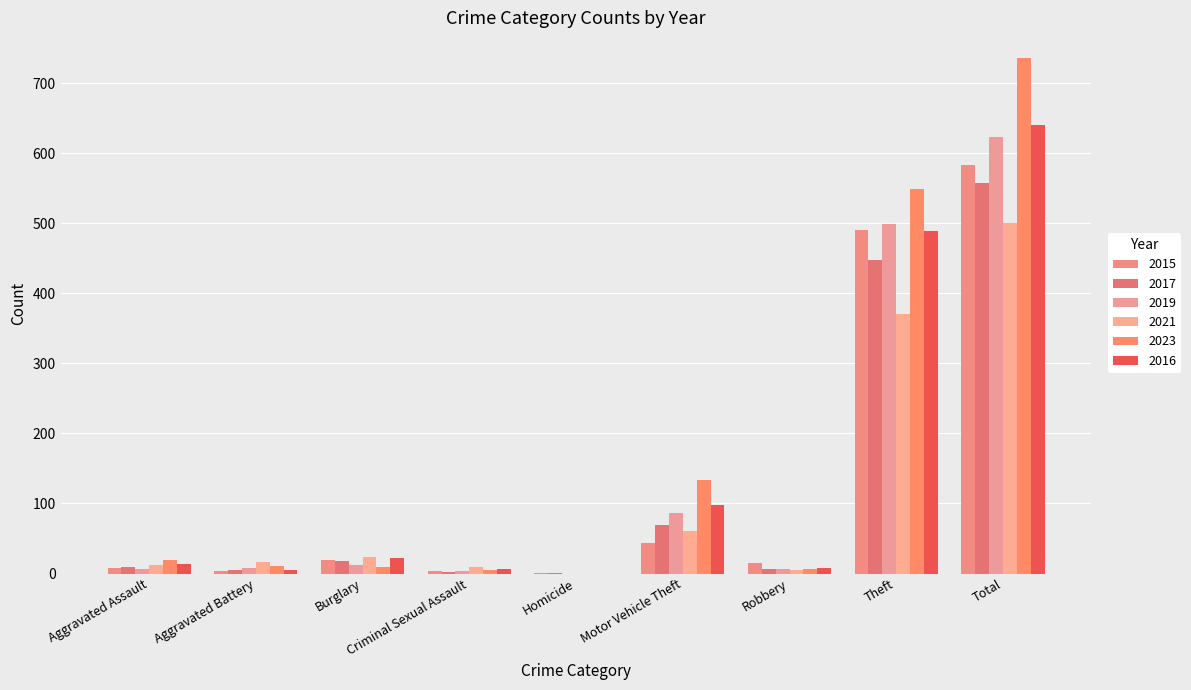

True or false: 2016 has a value of 675 at Theft.

False